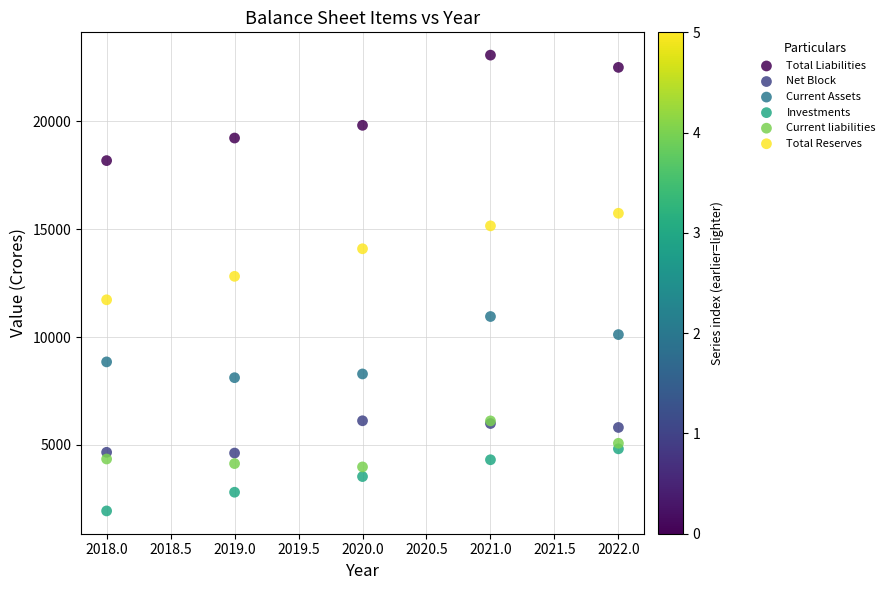

What are all the series names shown in the legend?

Total Liabilities, Net Block, Current Assets, Investments, Current liabilities, Total Reserves